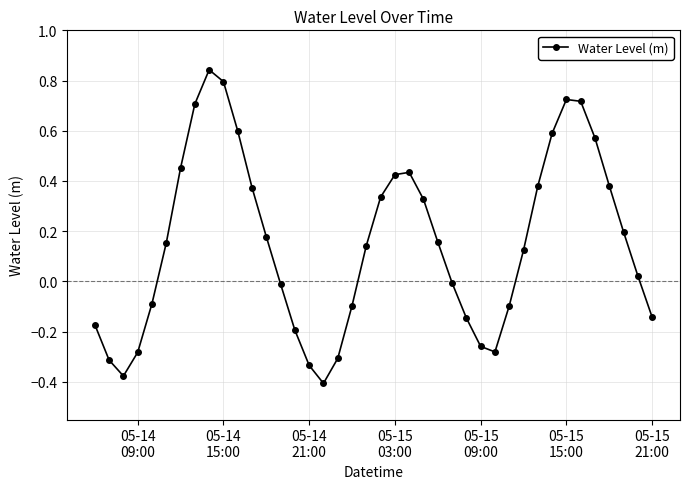

Count the number of categories in the chart.

40